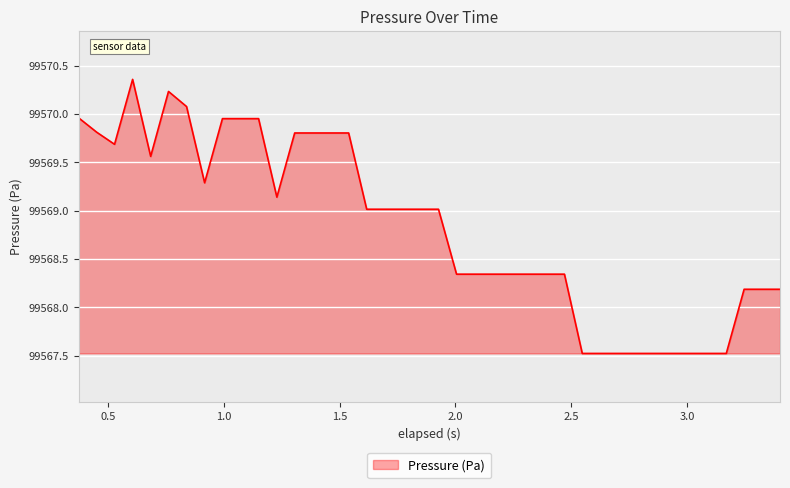

What is the difference between the maximum and minimum values?

2.8